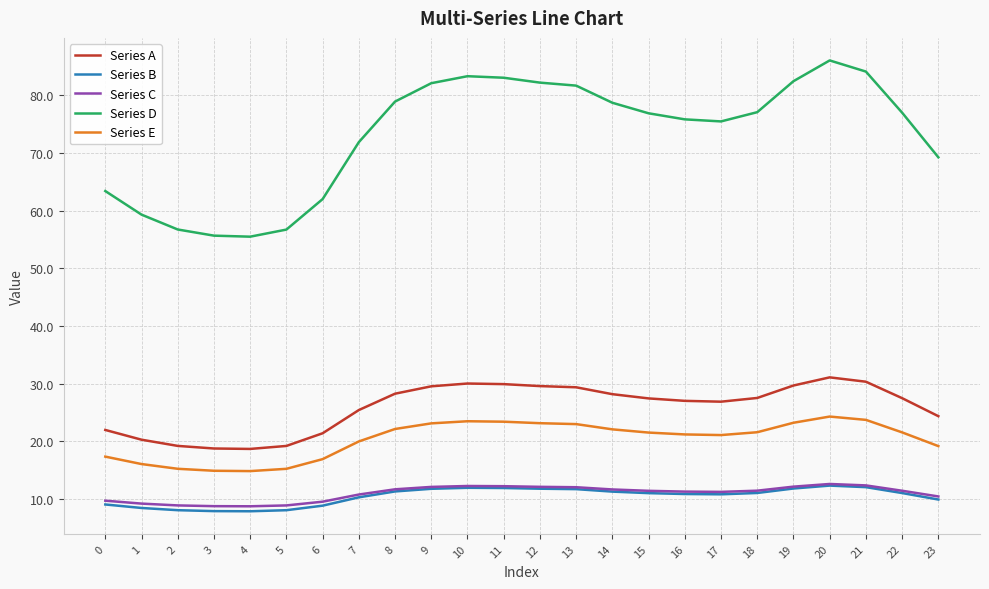

Is the value of Series D at 23 greater than the value of Series A at 19?

Yes